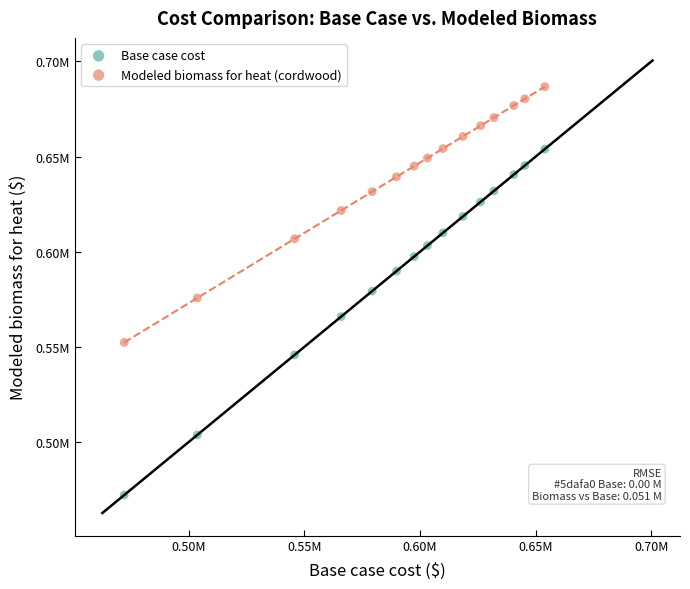

Which series contains the highest Y value?

Modeled biomass for heat (cordwood)